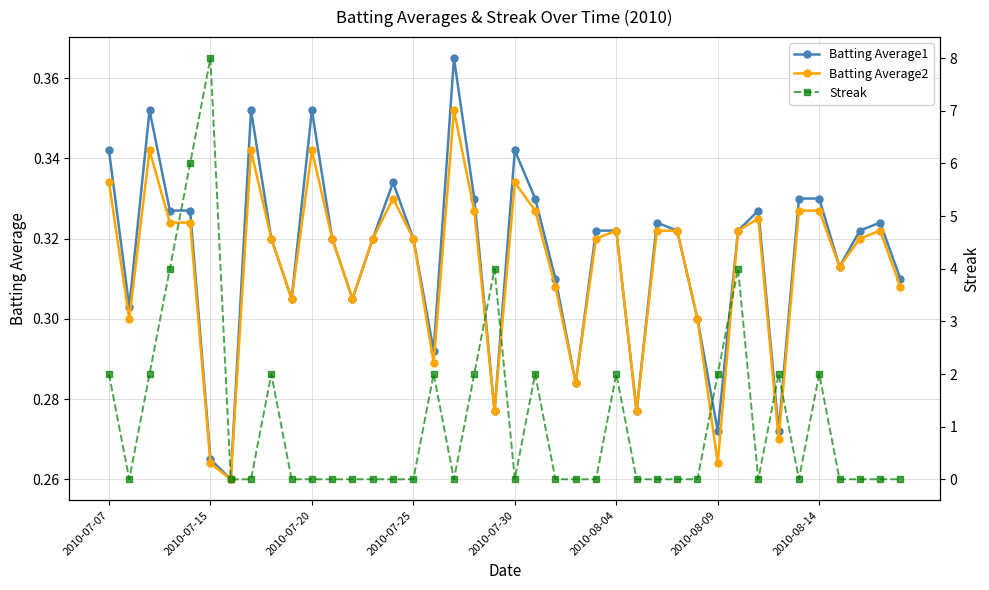

How many Batting Average2 values are between 0 and 1?

40